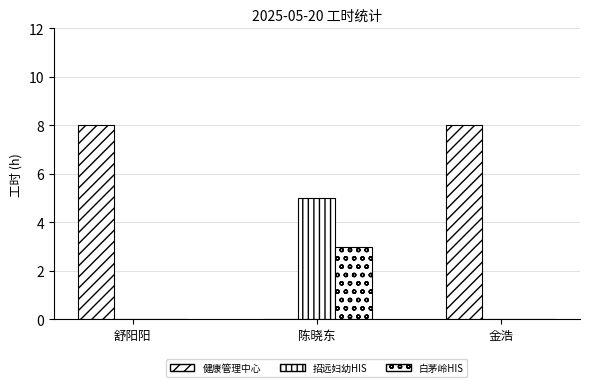

How many groups of bars are there?

3